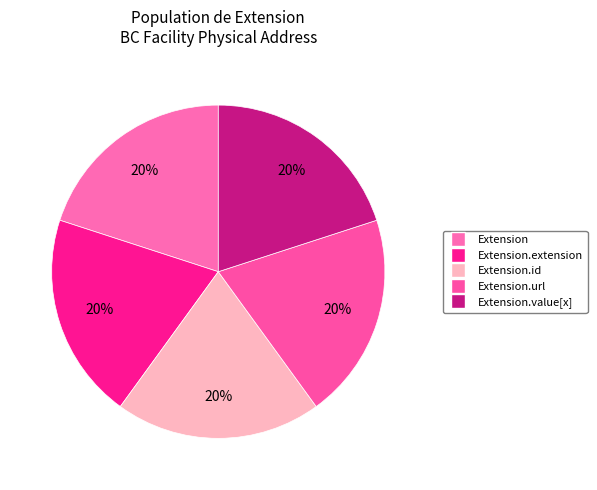

Rank the categories by value from highest to lowest.

Extension.id, Extension.url, Extension.value[x], Extension, Extension.extension